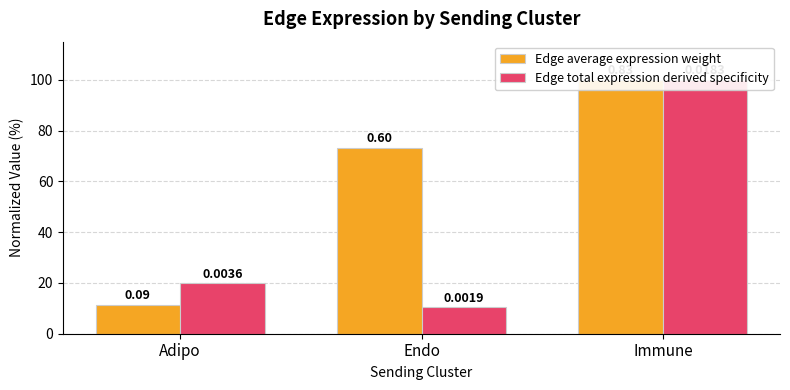

What is the sum of the Edge average expression weight values at Immune and Adipo?

111.4